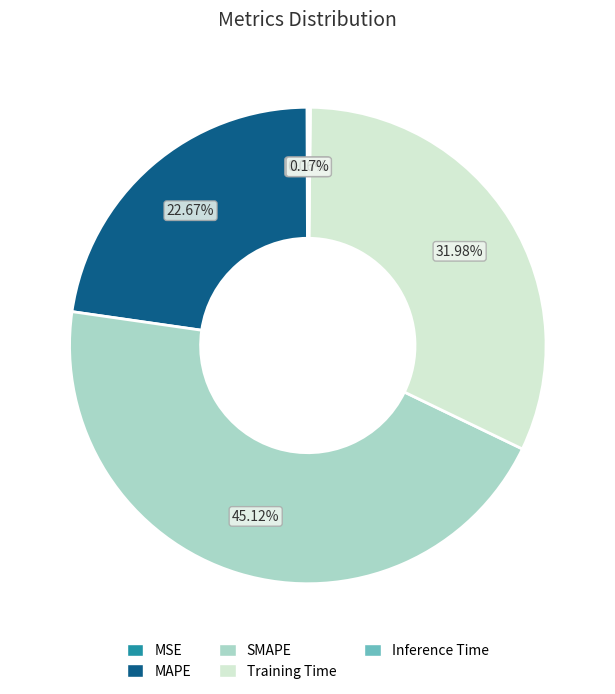

Is there a majority slice in this chart?

No